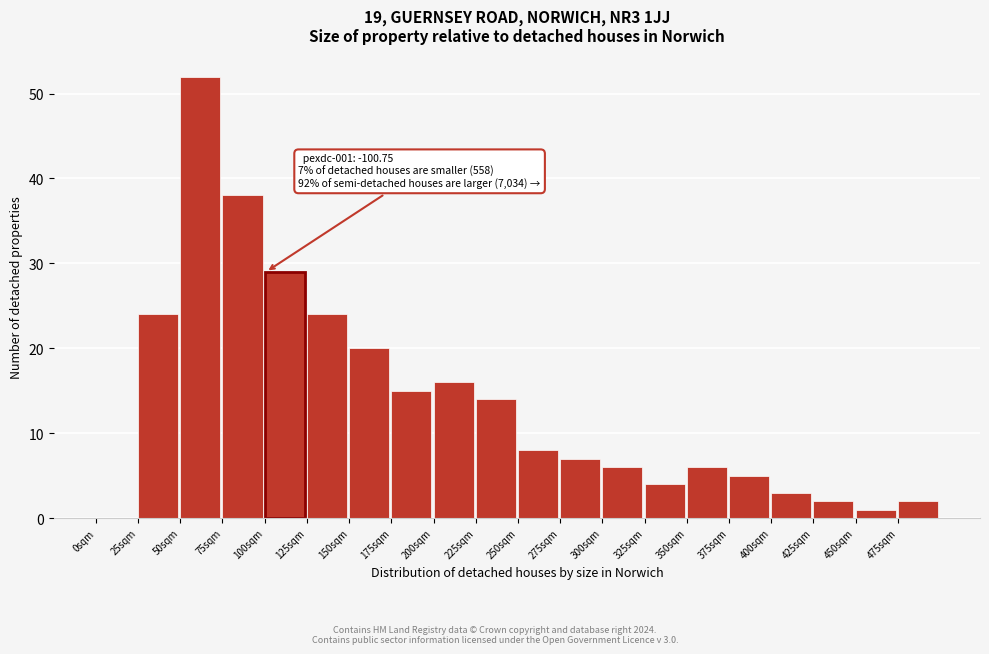

Which range on the x-axis has the tallest bar?

50 to 75